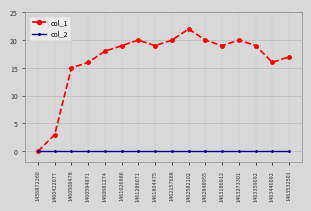

In col_1, how many points are higher than both neighbors (excluding endpoints)?

3